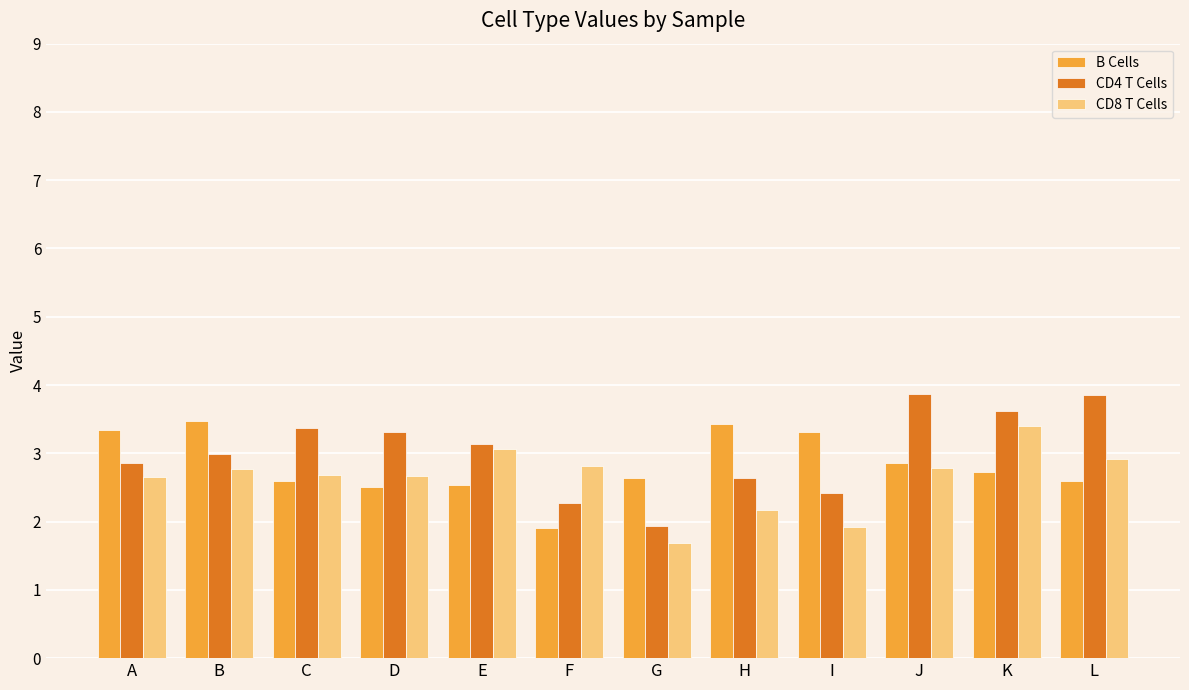

List the series in order of their overall mean, lowest first.

CD8 T Cells, B Cells, CD4 T Cells